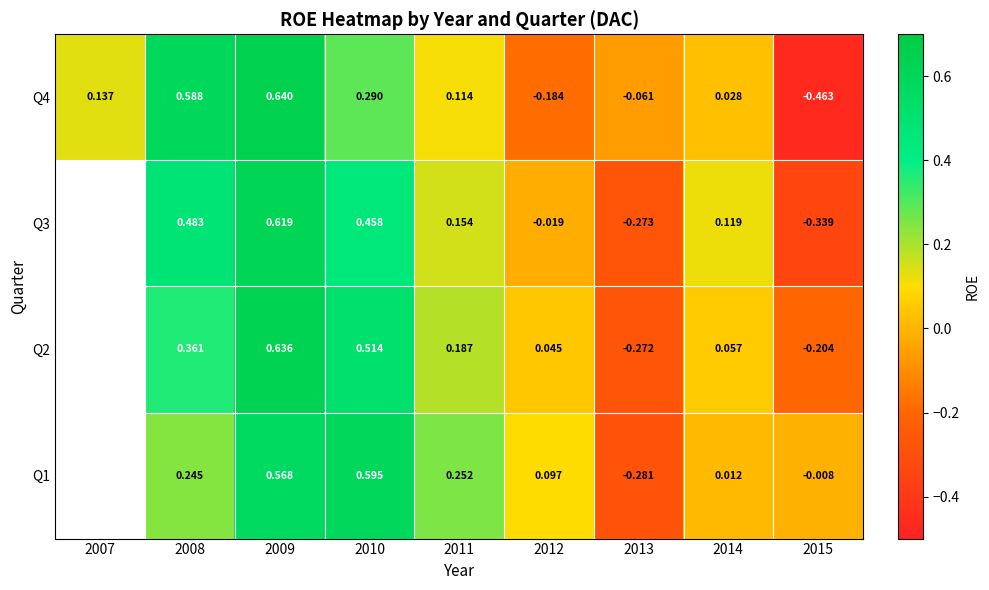

Which category has the lowest value in the Q4 series?

2015